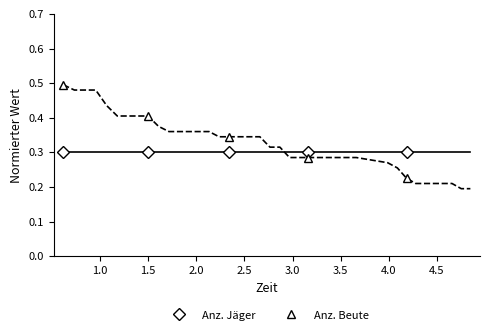

What is the value of the Anz. Jäger point at the 4th from the left?

0.3